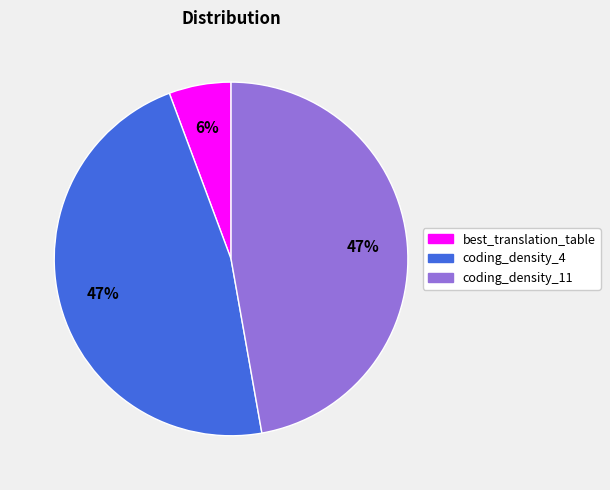

To the nearest percent, what percentage of the pie is best_translation_table?

6%